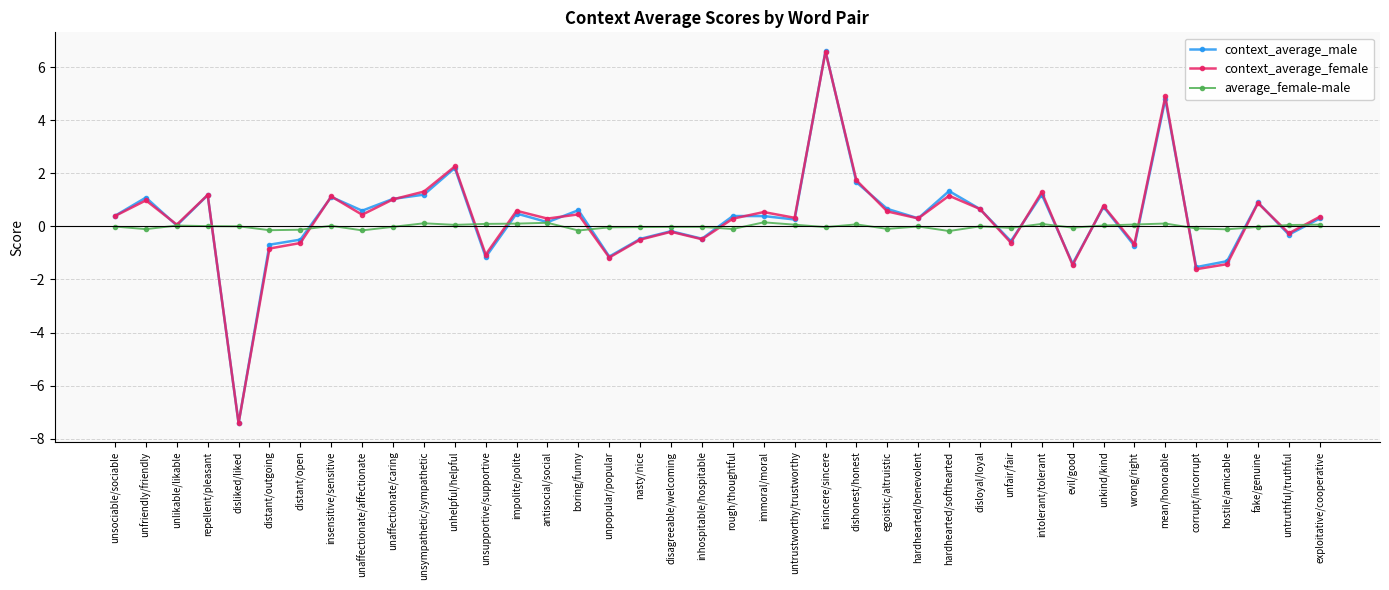

Which series has the widest spread of values?

context_average_male